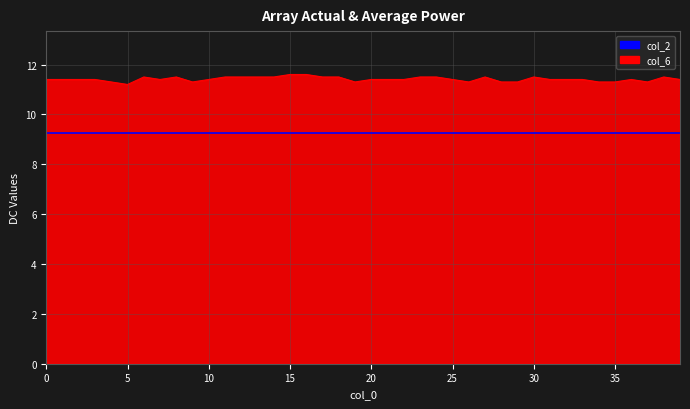

True or false: col_2 and col_6_line cross at least once.

False